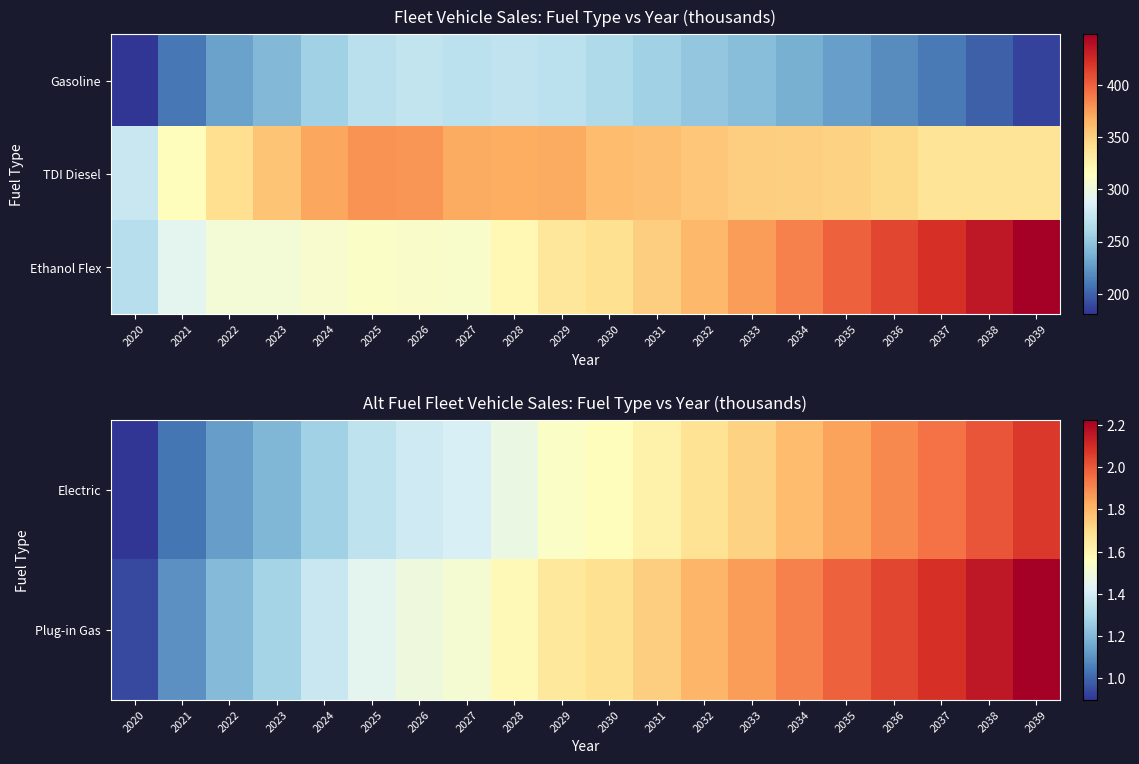

Is it true that Ethanol Flex equals 340.6 at 2030?

True